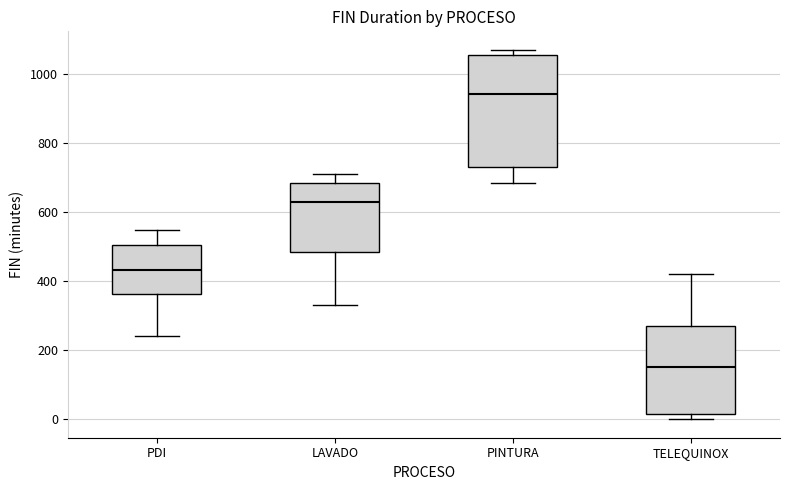

Where does the median line of the box for PDI sit on the y-axis? The values are not printed on the chart, so give them approximately, as read against the axis.

440